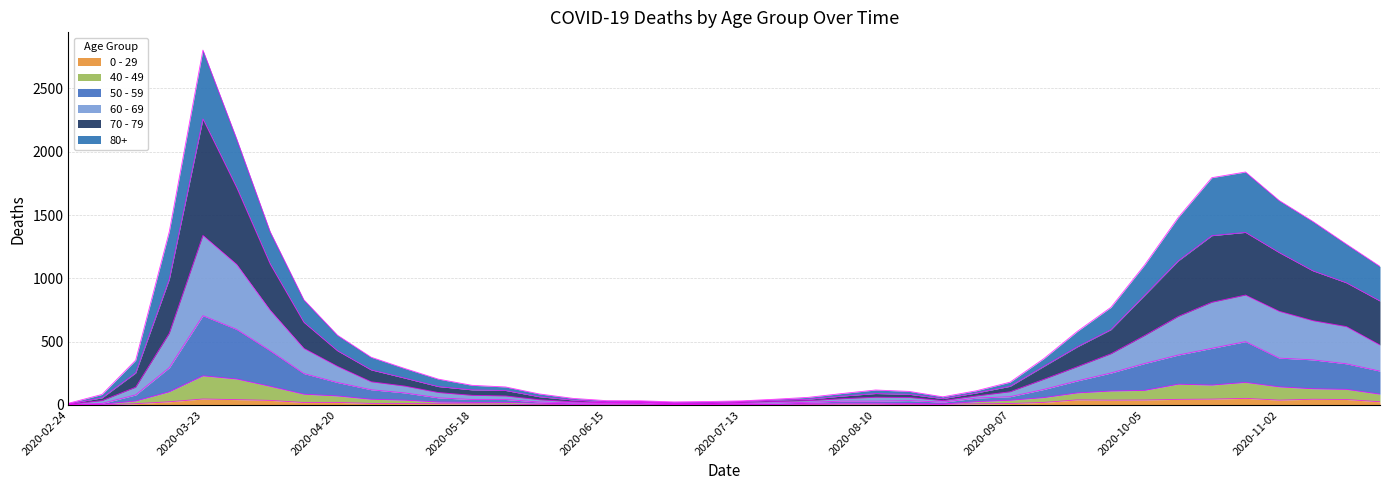

At which category is the sum across all series the highest?

2020-03-23